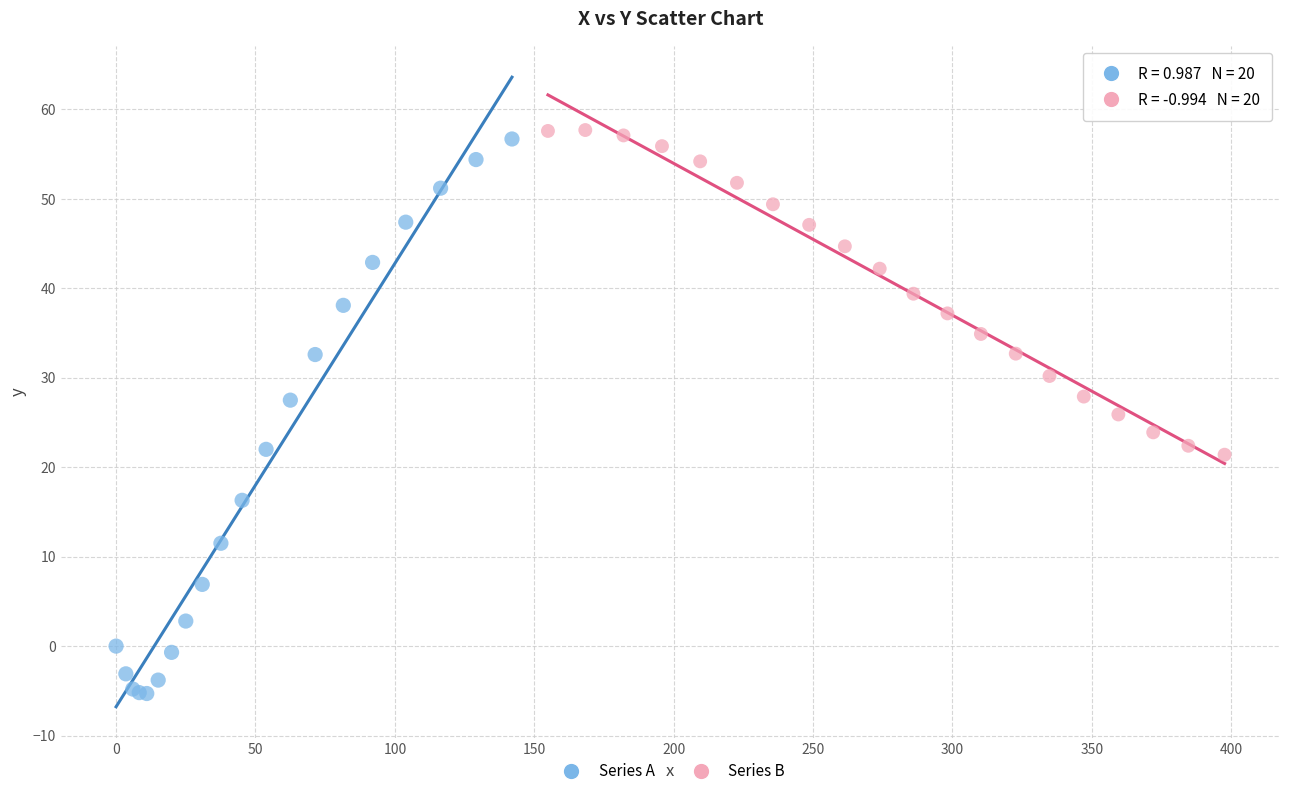

Which series reaches the maximum Y coordinate?

Series B